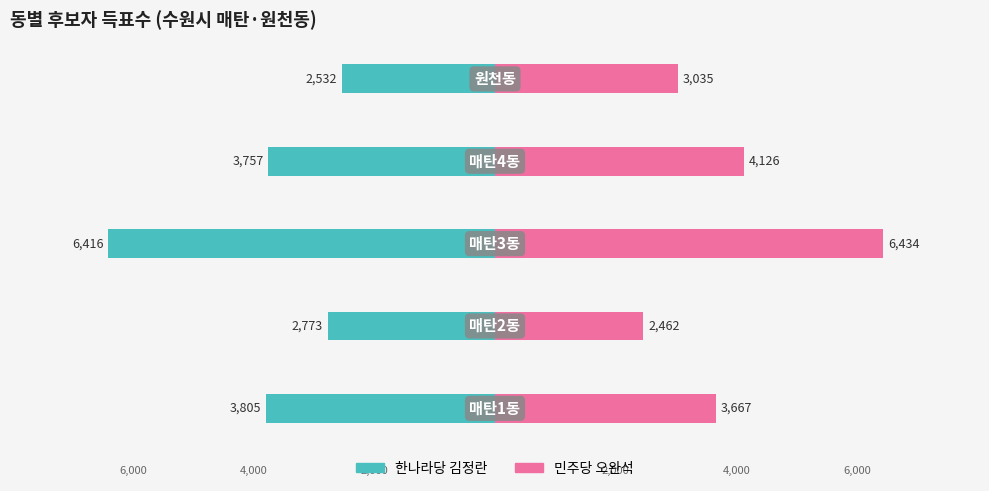

Where does the 한나라당 김정란 series first go above -3757?

1